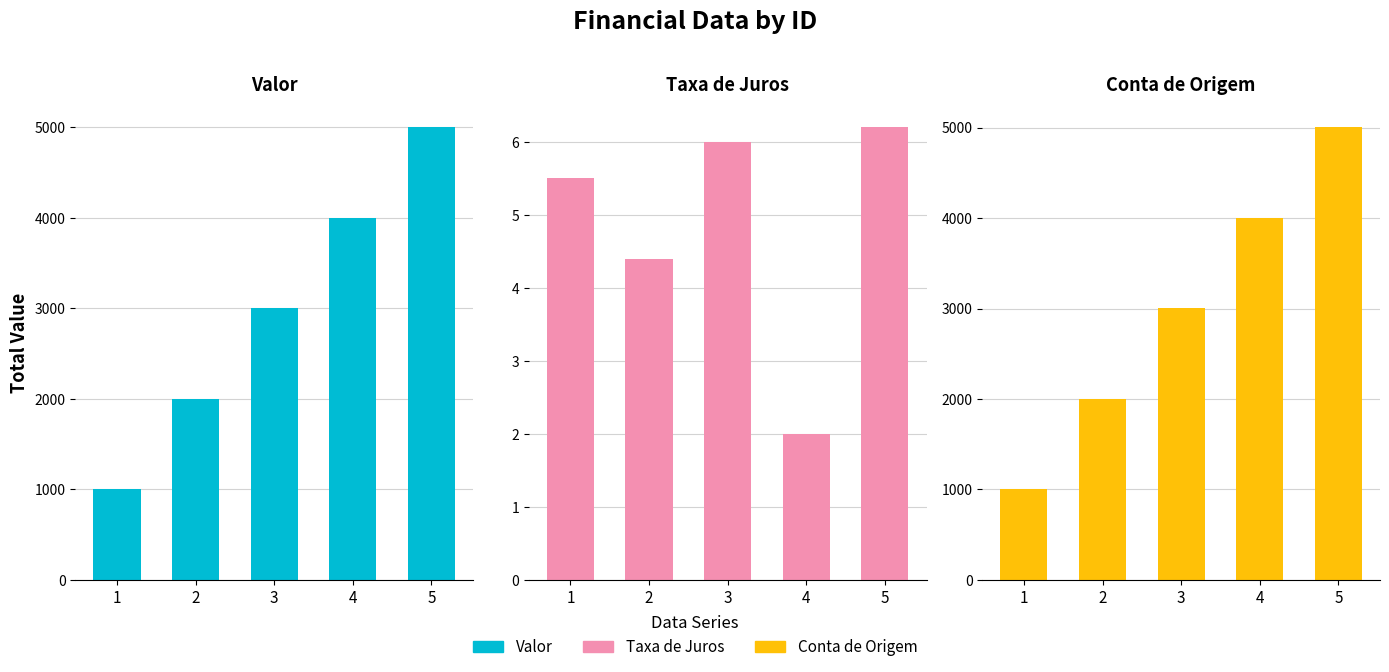

Is the value of Conta de Origem at 3 greater than the value of Valor at 5?

No